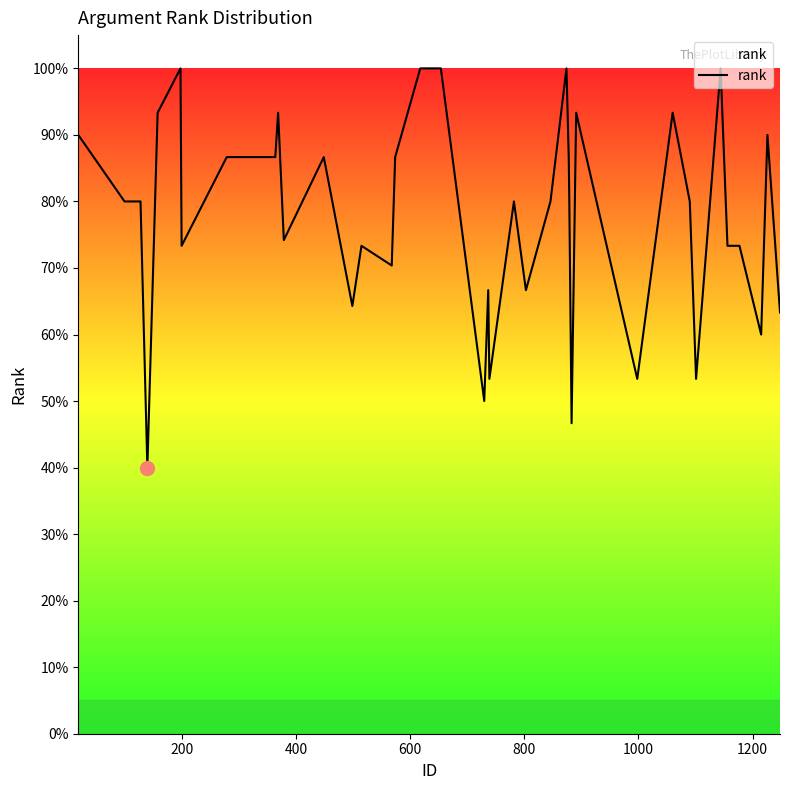

Does the chart display data point markers on the line(s)?

No